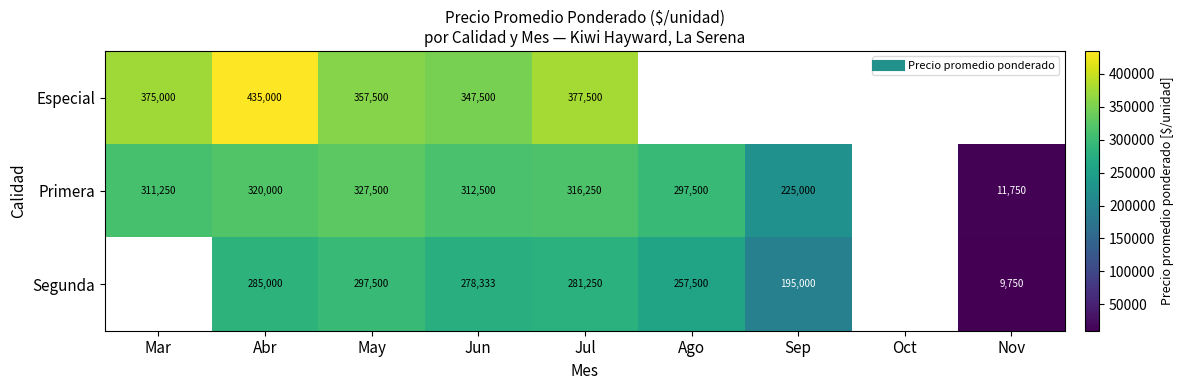

Rank the categories by Primera value from lowest to highest.

Oct, Nov, Sep, Ago, Mar, Jun, Jul, Abr, May